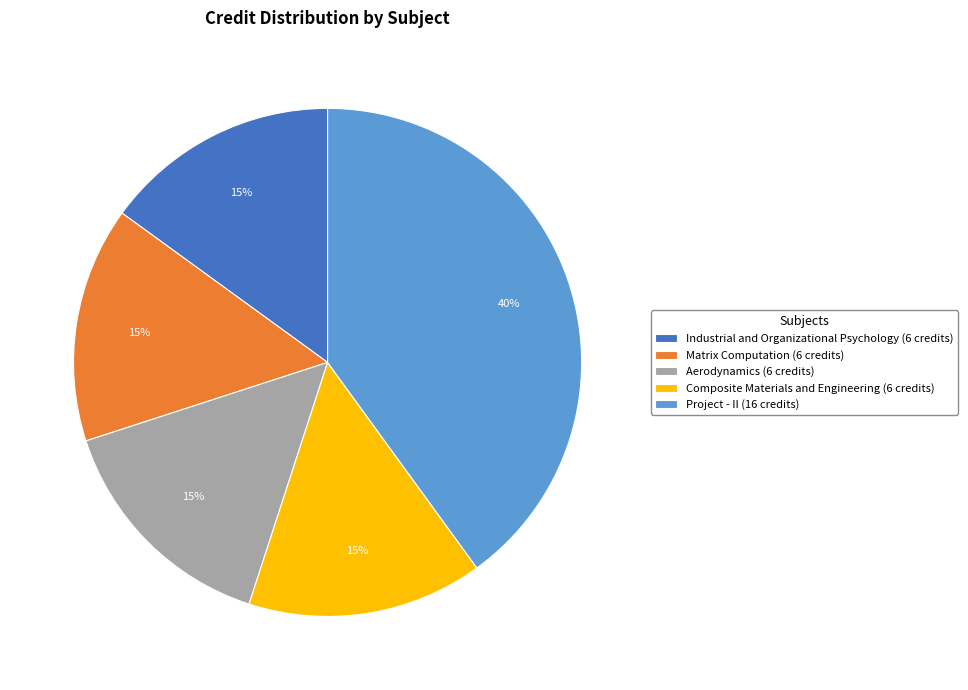

Is the sum of Industrial and Organizational Psychology (6 credits) and Matrix Computation (6 credits) greater than half?

No